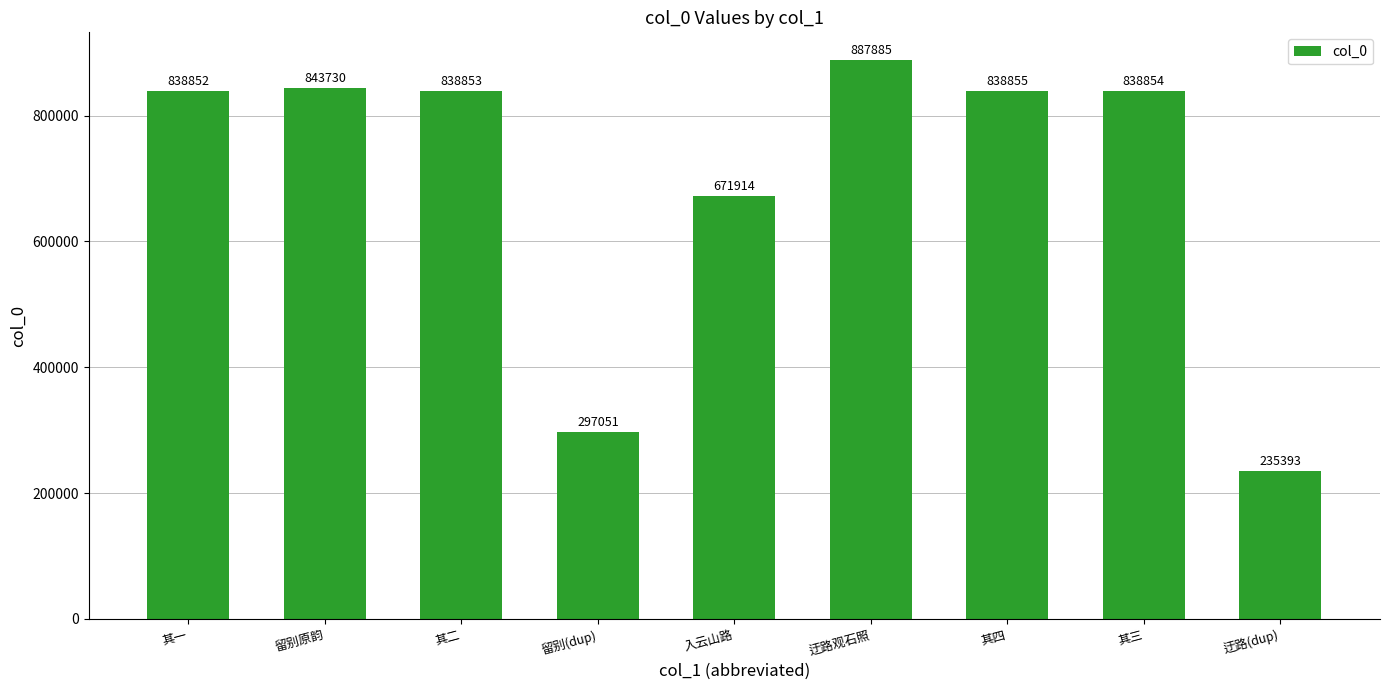

True or false: the data shows 838852 at 其一.

True